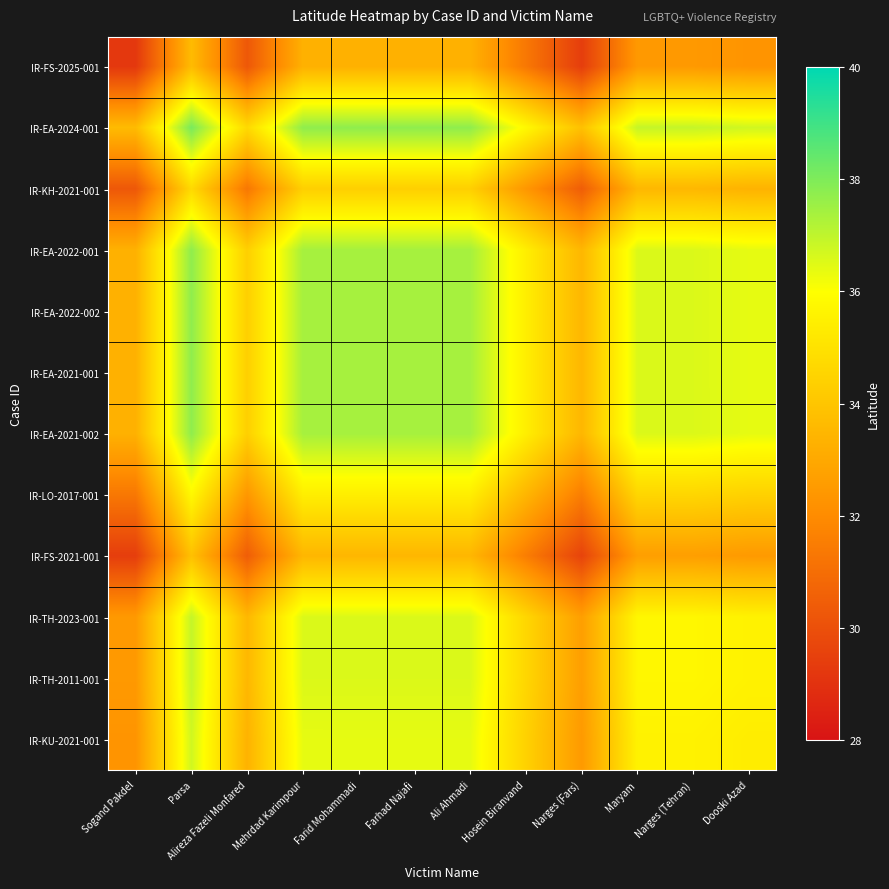

Count the number of categories in the chart.

12